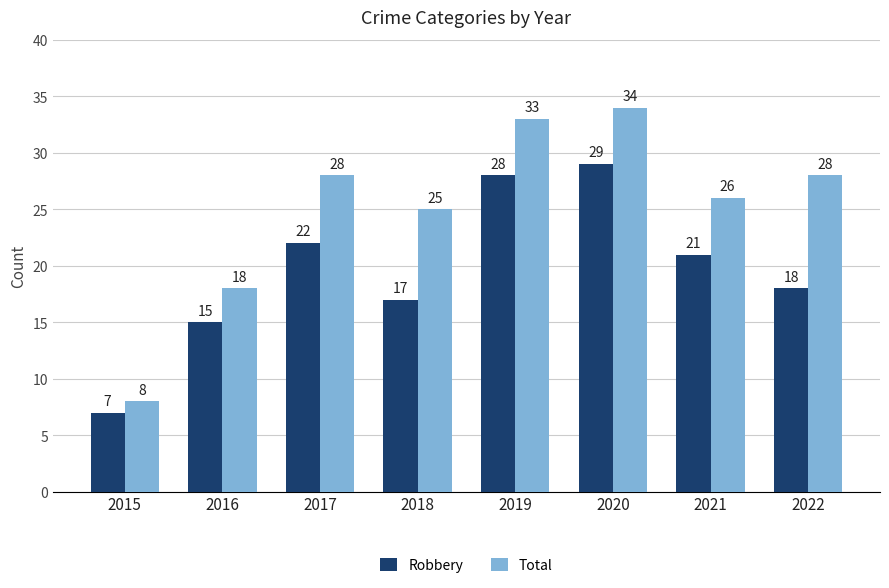

What is the average value of the Total series?

25